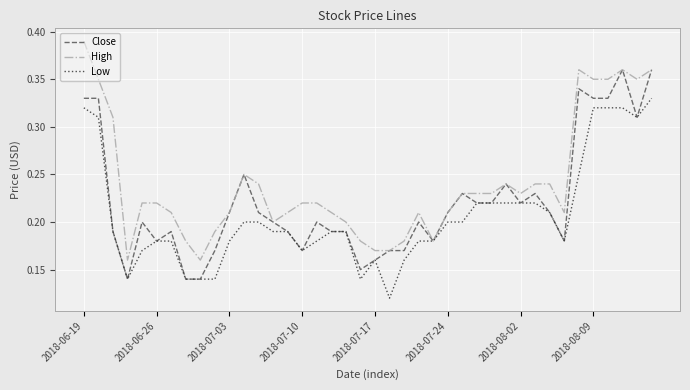

Rank the series by their maximum value, from highest to lowest.

High, Close, Low